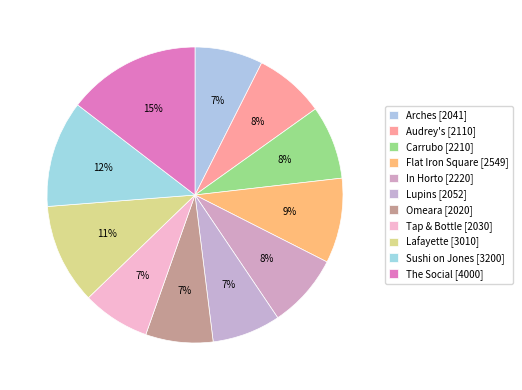

What portion of the pie excludes Audrey's?

92.3%